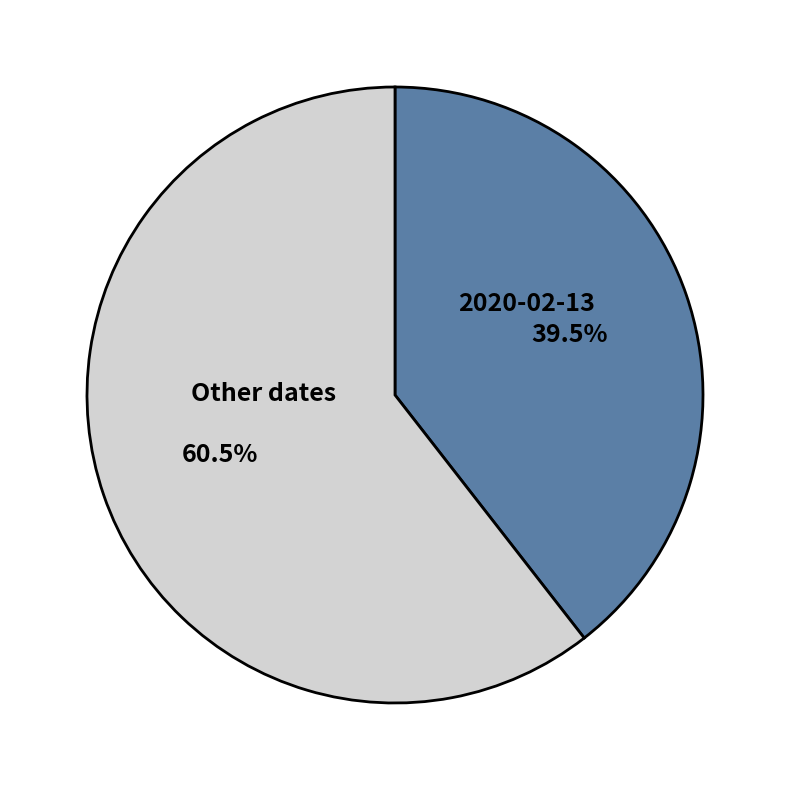

What is the ratio of the value at Other dates to the value at 2020-02-13?

1.5